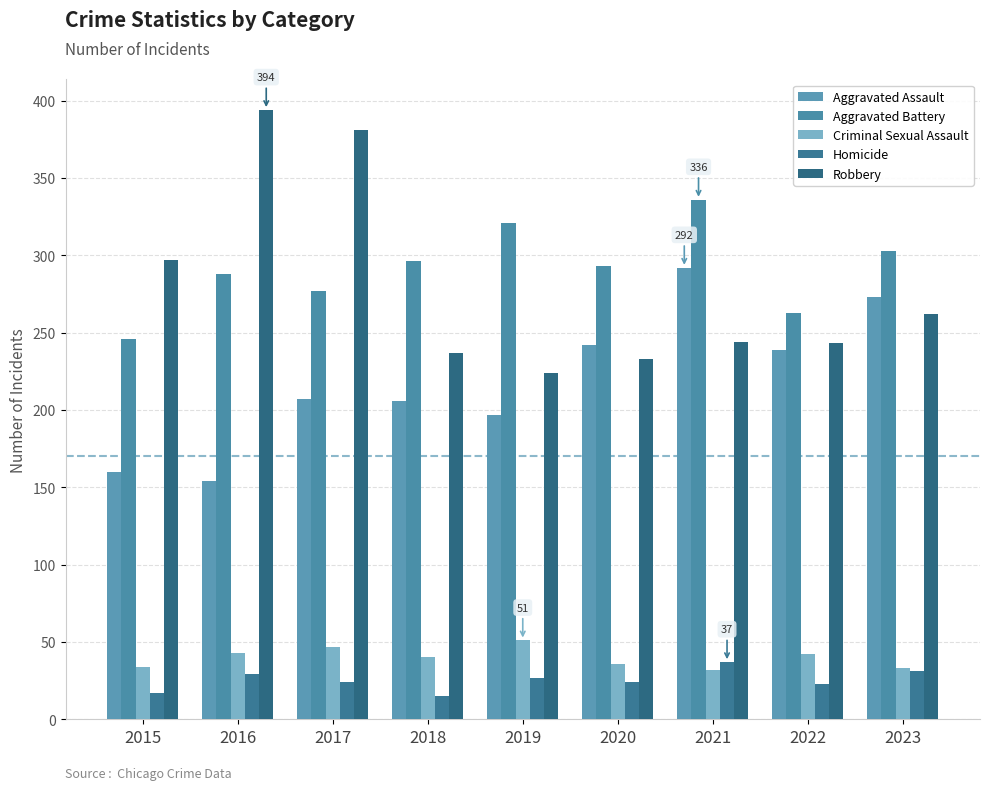

True or false: Criminal Sexual Assault has a value of 43 at 2023.

False